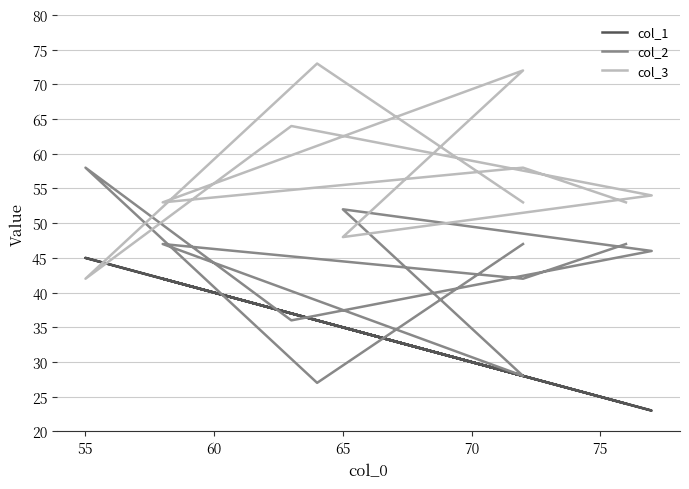

What are all the series names shown in the legend?

col_1, col_2, col_3